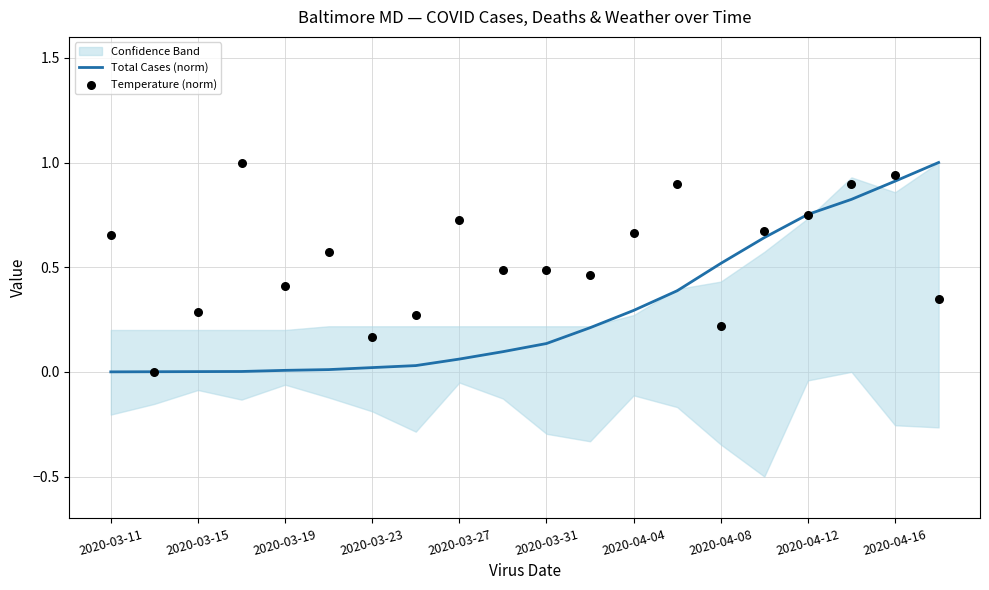

Which series reaches the minimum Y coordinate?

Total Cases (norm)